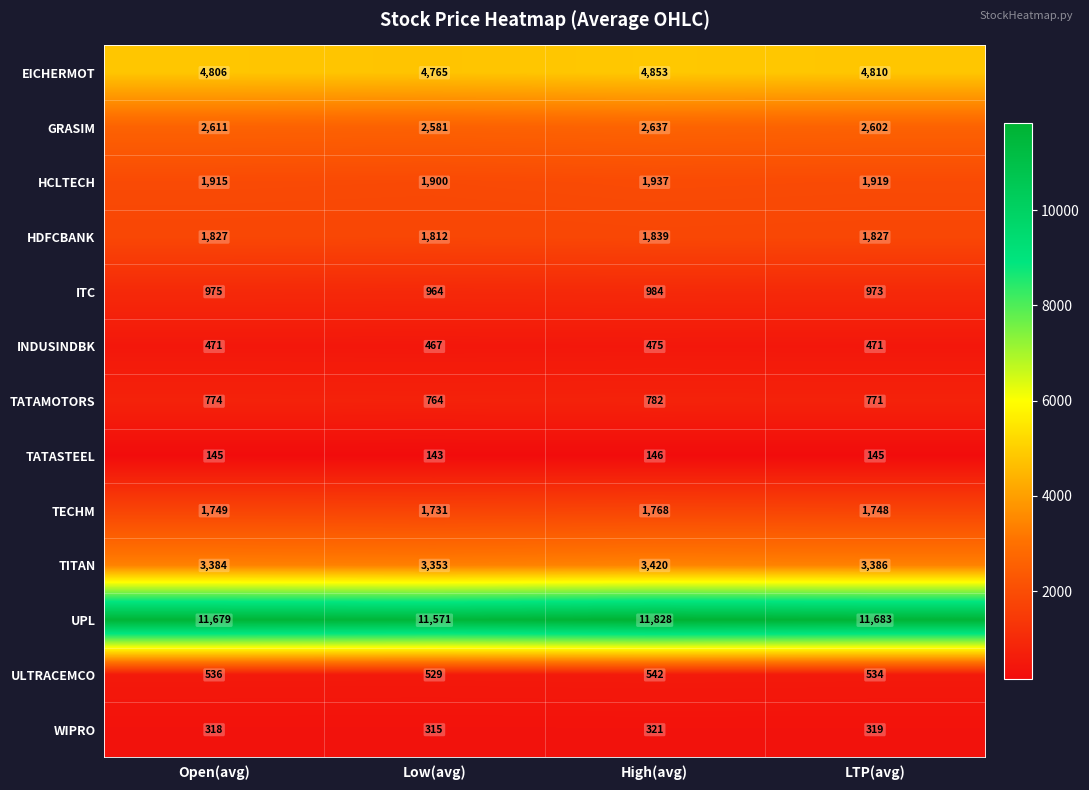

Rank the series by their maximum value, from lowest to highest.

TATASTEEL, WIPRO, INDUSINDBK, ULTRACEMCO, TATAMOTORS, ITC, TECHM, HDFCBANK, HCLTECH, GRASIM, TITAN, EICHERMOT, UPL